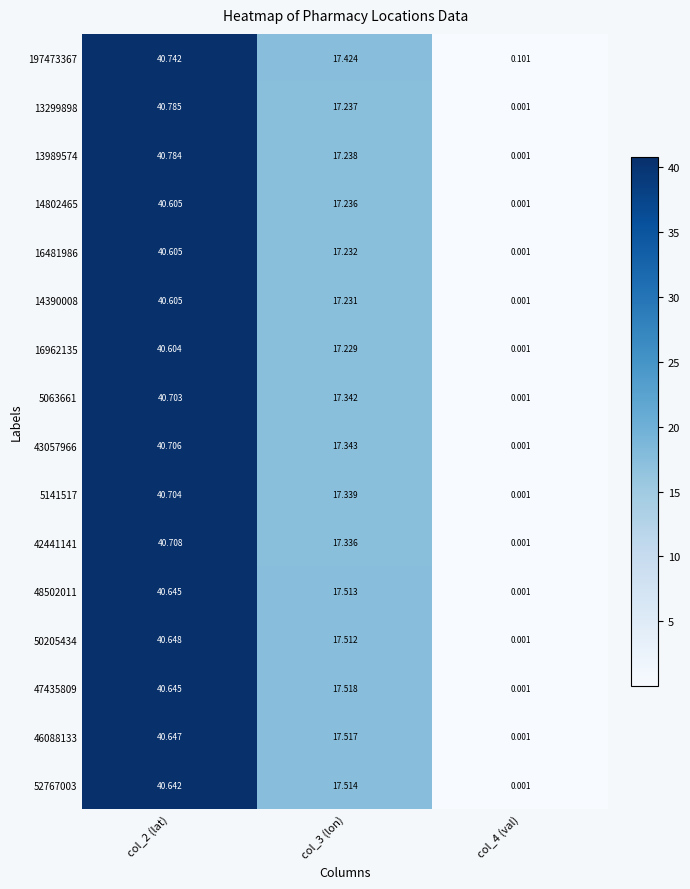

Which series has the largest range (max minus min)?

13299898